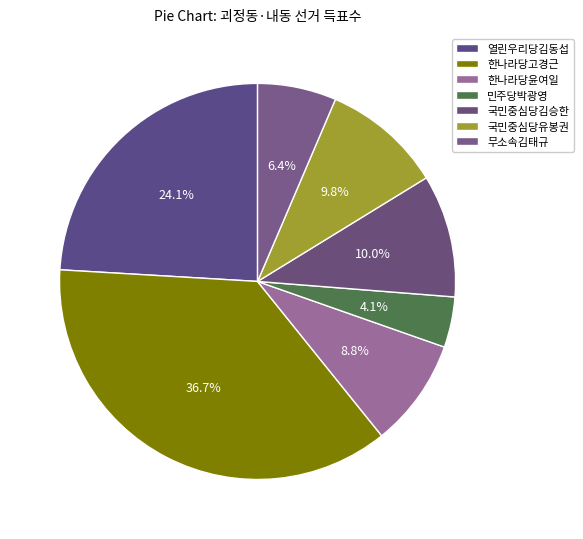

How many slices are in this pie chart?

7